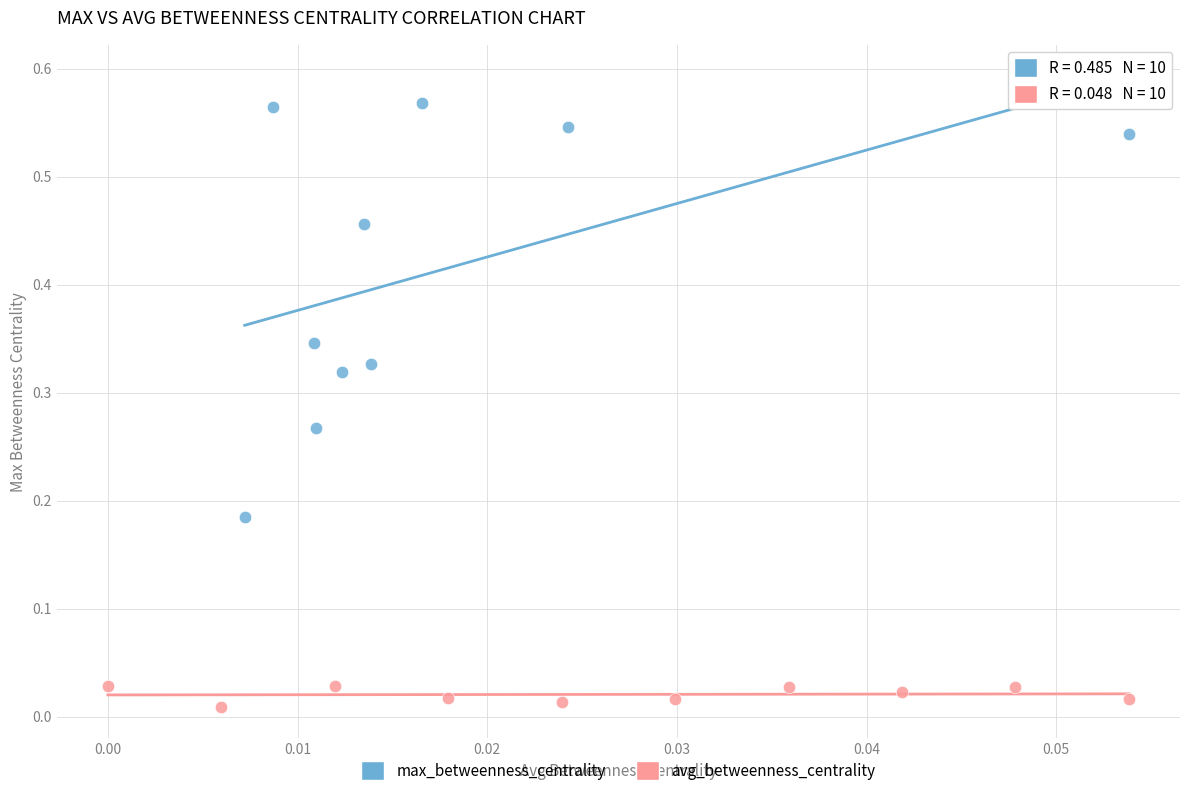

Which series has the largest Y range (max minus min)?

max_betweenness_centrality